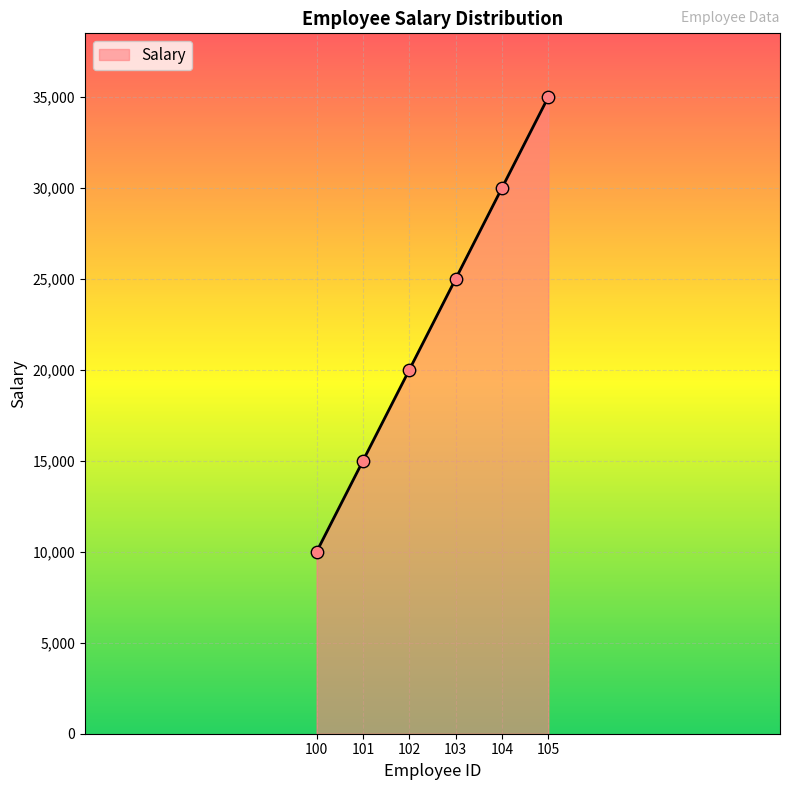

Between 105 and 104, which is larger?

105